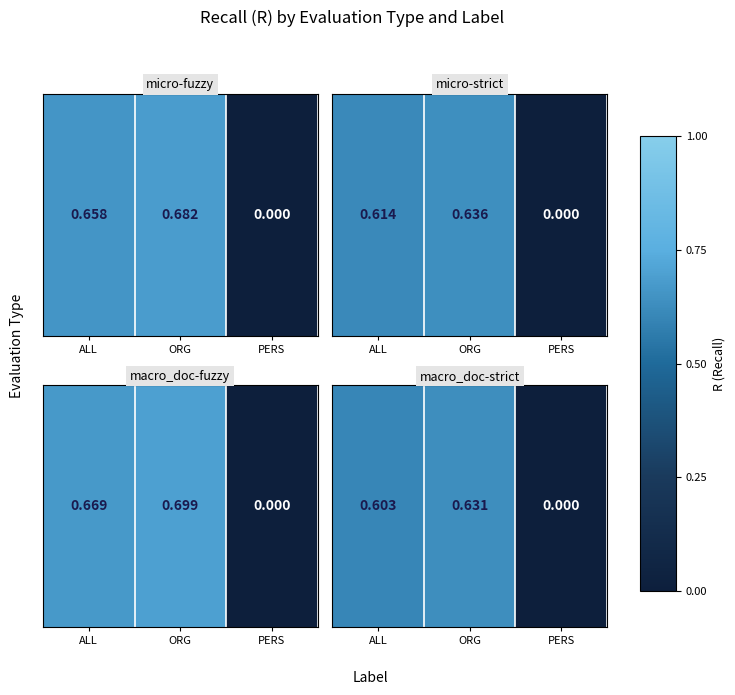

Rank the categories by value from highest to lowest.

ORG, ALL, PERS